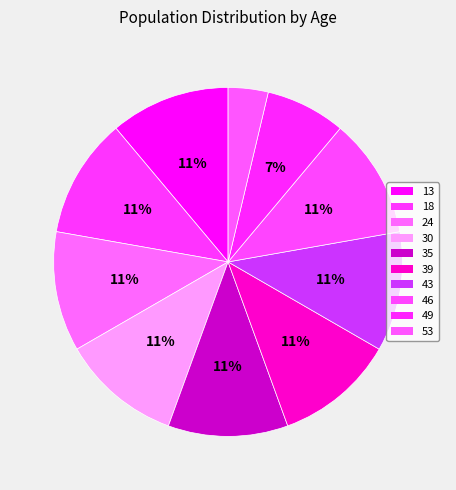

Count the number of slices in the pie.

10